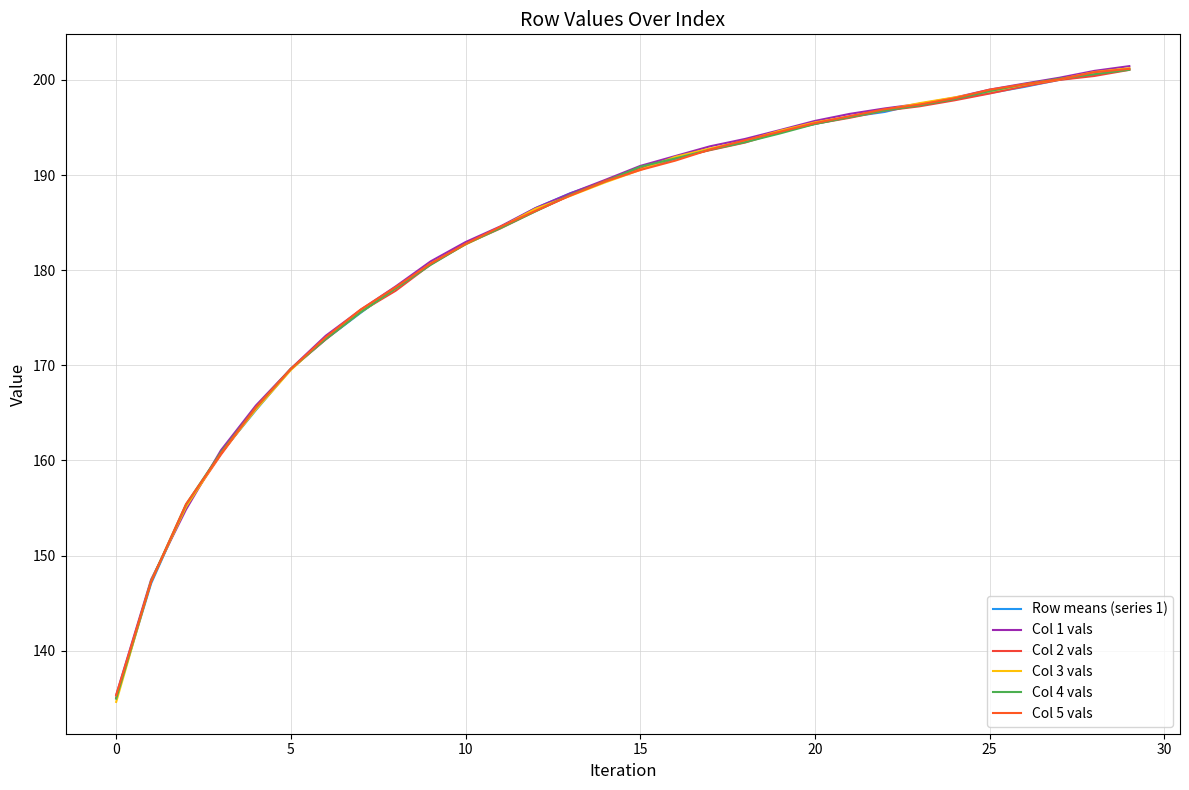

What is the difference between the maximum and minimum values in the Col 1 vals series?

66.1